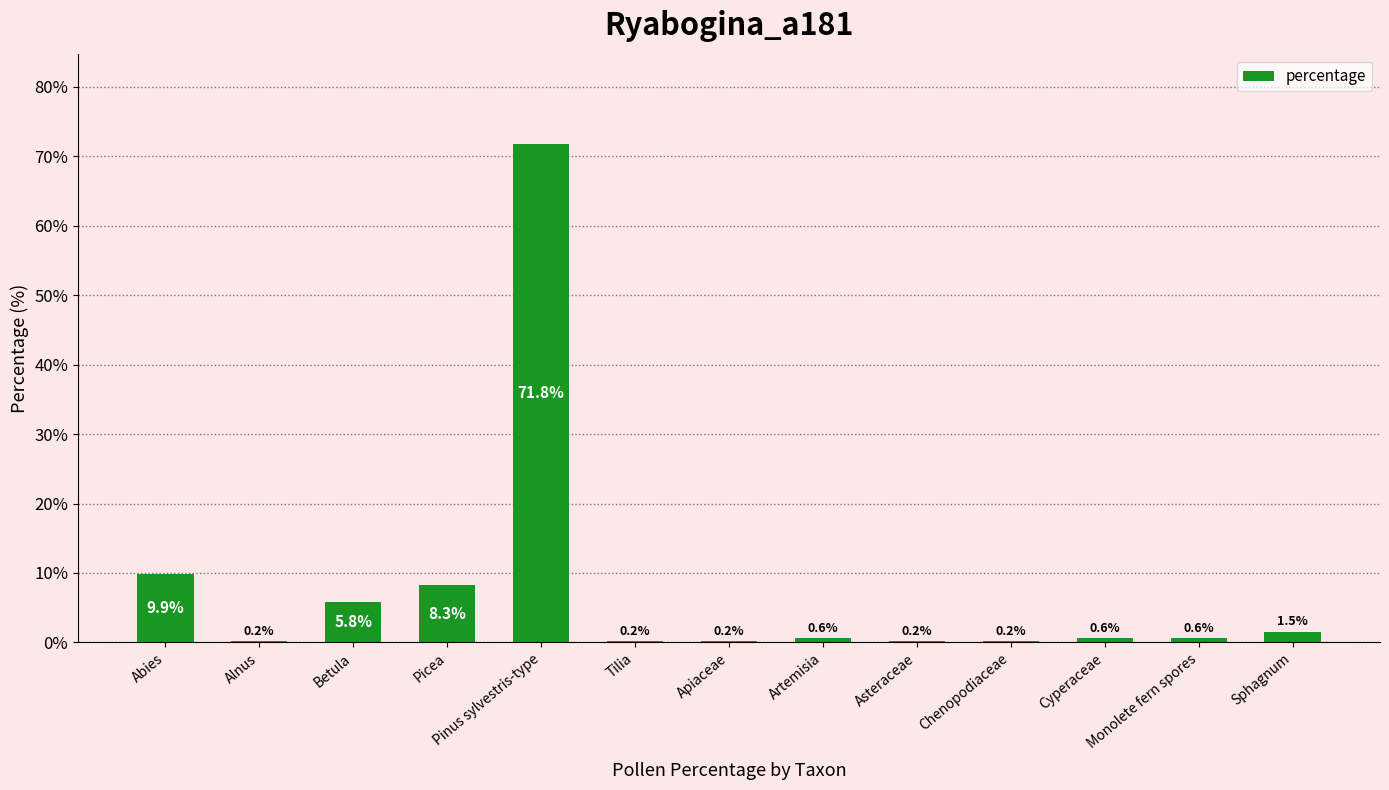

Reading left to right, extract all data points from this chart.

9.9	0.2	5.8	8.3	71.8	0.2	0.2	0.6	0.2	0.2	0.6	0.6	1.5